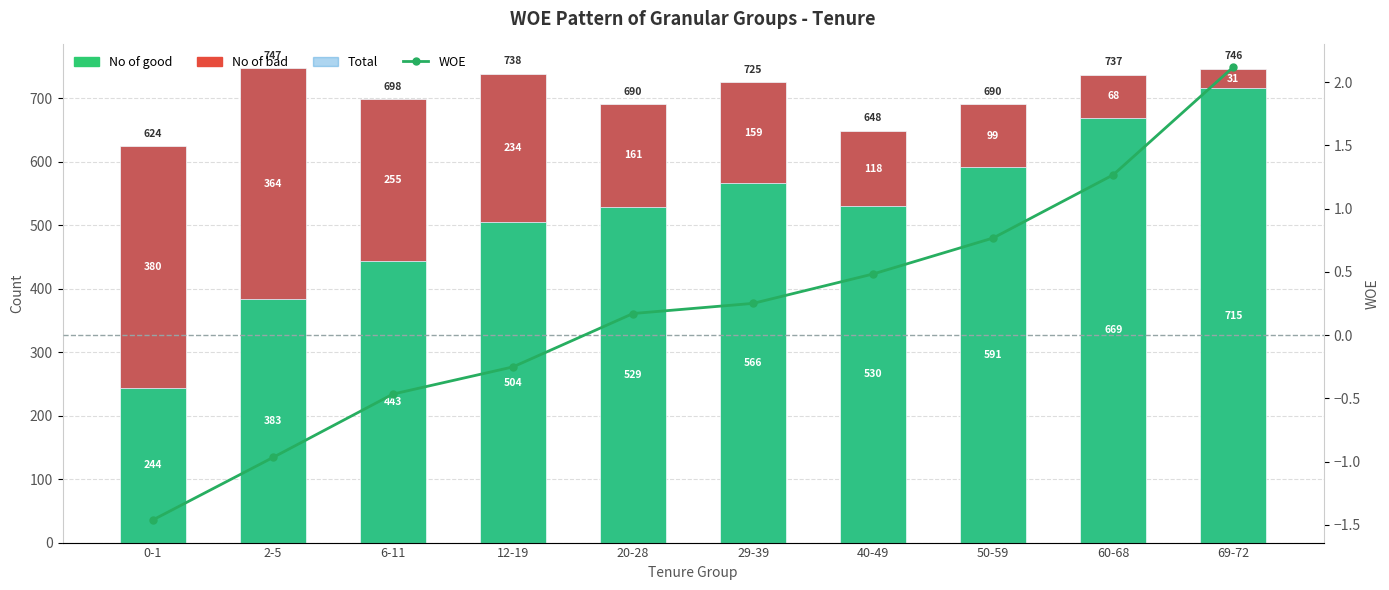

Reading left to right, extract all data points from this chart.

No of good: 244.0	383.0	443.0	504.0	529.0	566.0	530.0	591.0	669.0	715.0
No of bad: 380.0	364.0	255.0	234.0	161.0	159.0	118.0	99.0	68.0	31.0
Total: 624.0	747.0	698.0	738.0	690.0	725.0	648.0	690.0	737.0	746.0
WOE: -1.5	-1.0	-0.5	-0.3	0.2	0.3	0.5	0.8	1.3	2.1